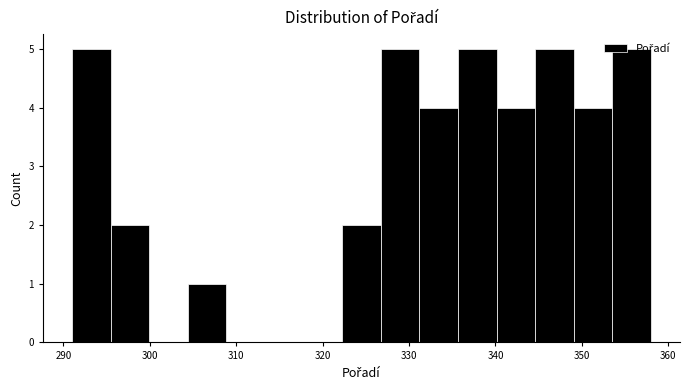

Reading left to right, transcribe this chart: for each bar, give the range it covers on the x-axis and its height. Neither the bar edges nor the heights are printed on the chart, so give them approximately, as read against the axes.

291 to 295: 5
295 to 300: 2
300 to 304: 0
304 to 309: 1
309 to 313: 0
313 to 318: 0
318 to 322: 0
322 to 327: 2
327 to 331: 5
331 to 336: 4
336 to 340: 5
340 to 345: 4
345 to 349: 5
349 to 354: 4
354 to 358: 5